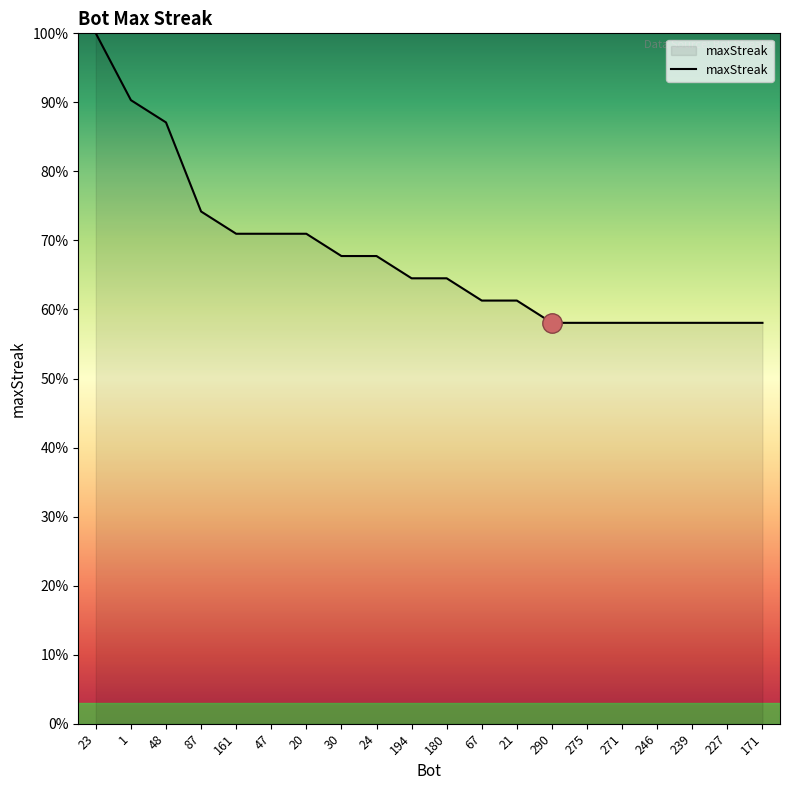

Reading right to left, transcribe all the data shown in this chart.

171=58.1	227=58.1	239=58.1	246=58.1	271=58.1	275=58.1	290=58.1	21=61.3	67=61.3	180=64.5	194=64.5	24=67.7	30=67.7	20=71.0	47=71.0	161=71.0	87=74.2	48=87.1	1=90.3	23=100.0